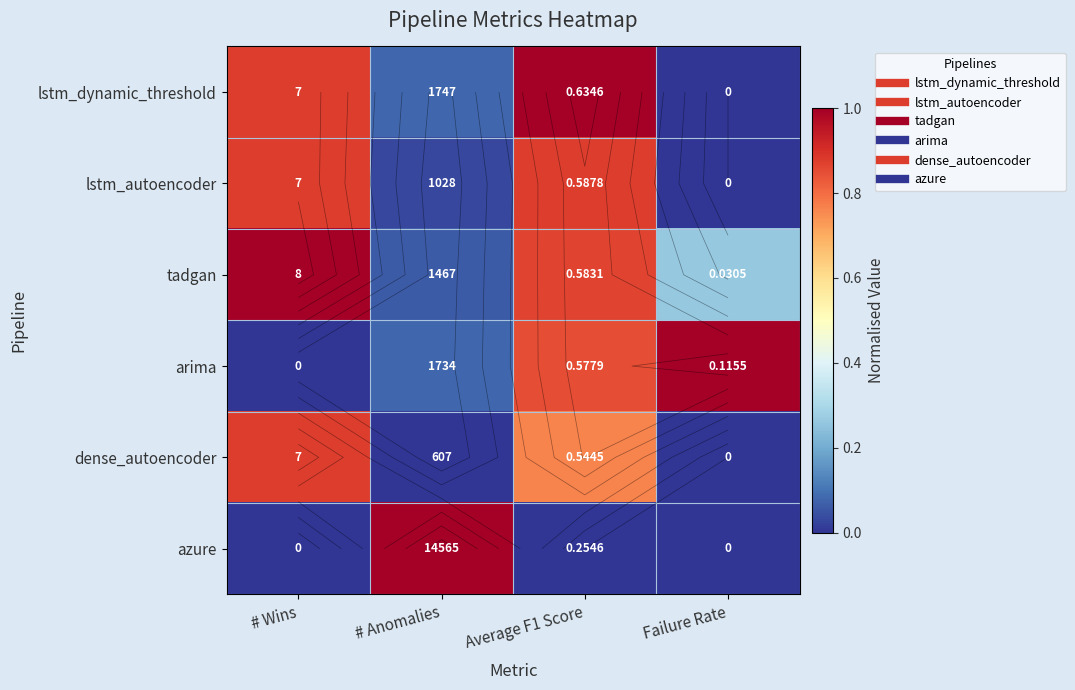

Is it true that tadgan equals 0.1 at # Anomalies?

False